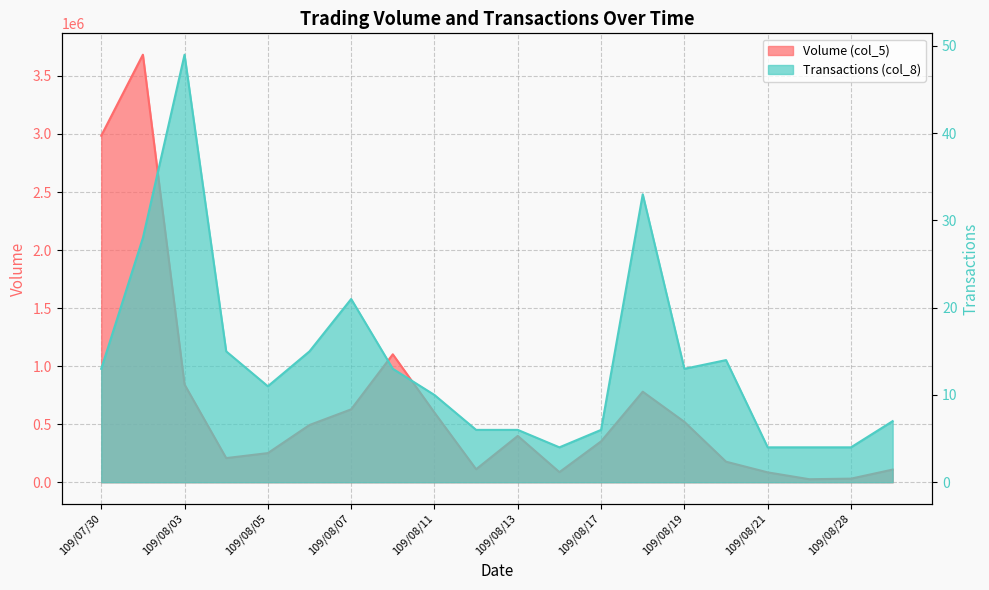

Reading left to right, transcribe all the data shown in this chart.

Volume (col_5): 2985000	3683000	842000	208000	251000	493000	628000	1102000	600000	112000	399000	87000	352000	780000	520000	177000	85000	26000	31000	109000
Transactions (col_8): 13	28	49	15	11	15	21	13	10	6	6	4	6	33	13	14	4	4	4	7